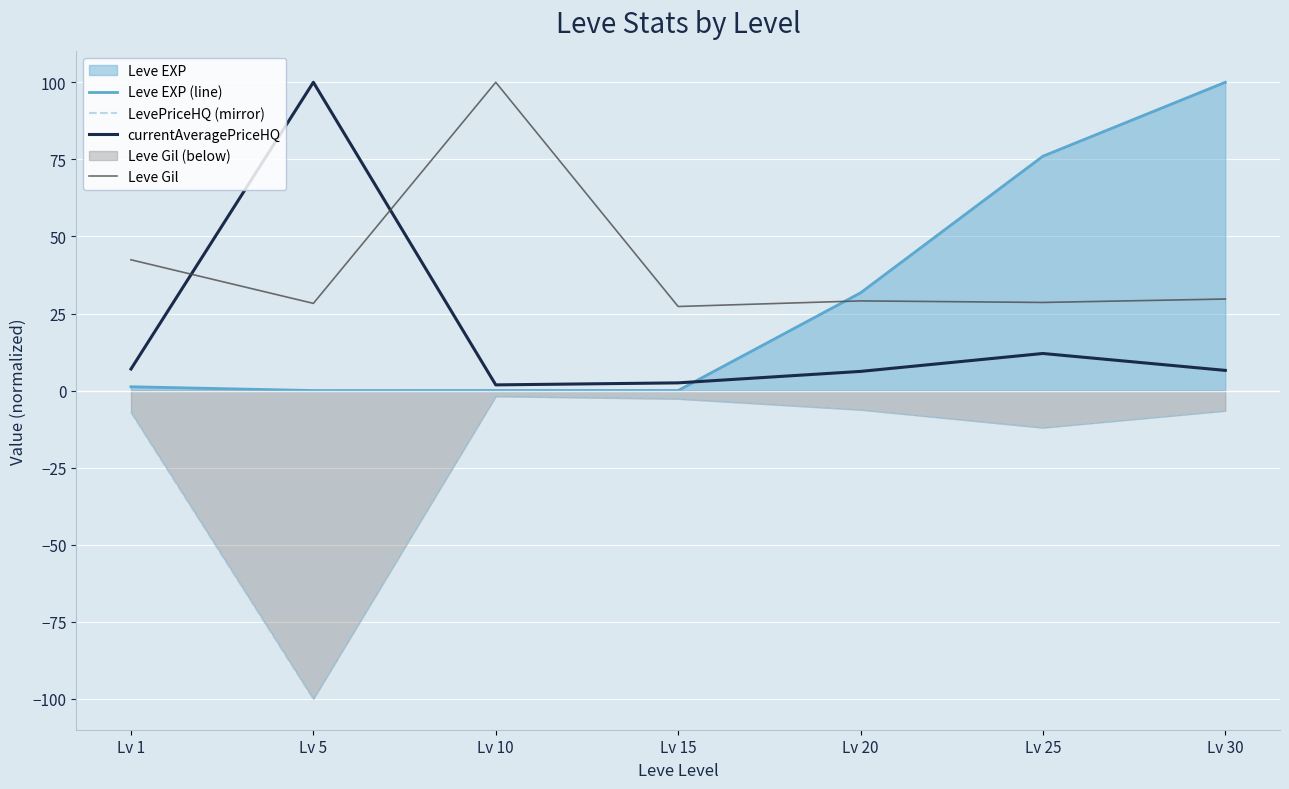

What is the value of the Leve EXP (line) point at the 7th from the left?

100.0